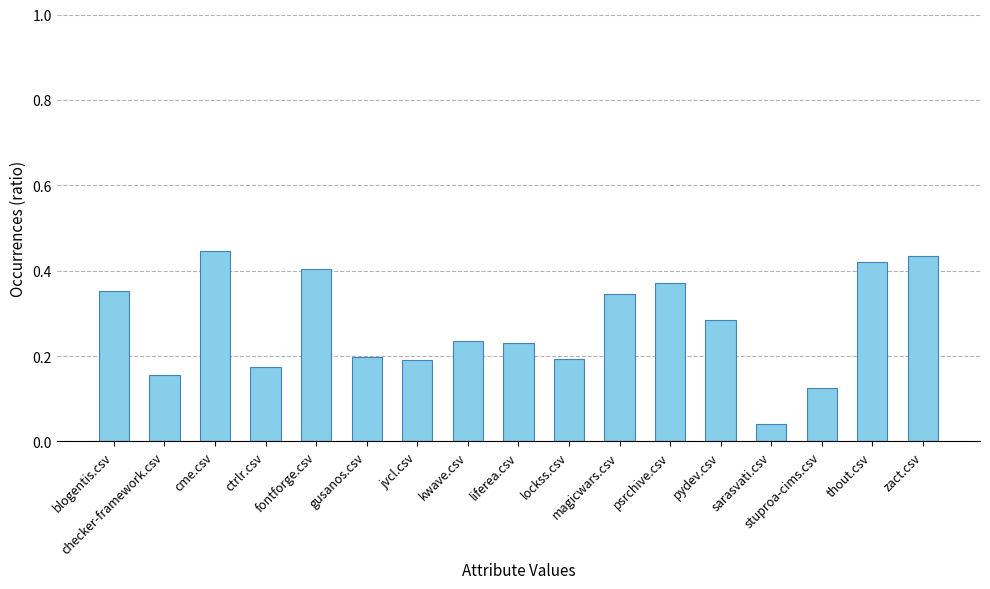

What is the label of the 16th bar from the right?

checker-framework.csv